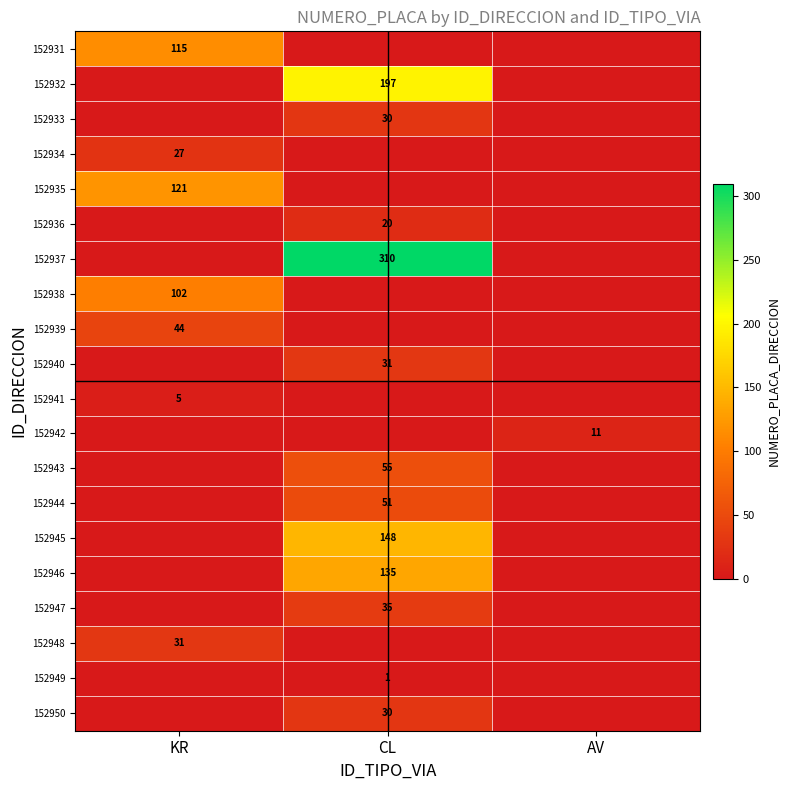

At how many categories does at least one series exceed 82?

2